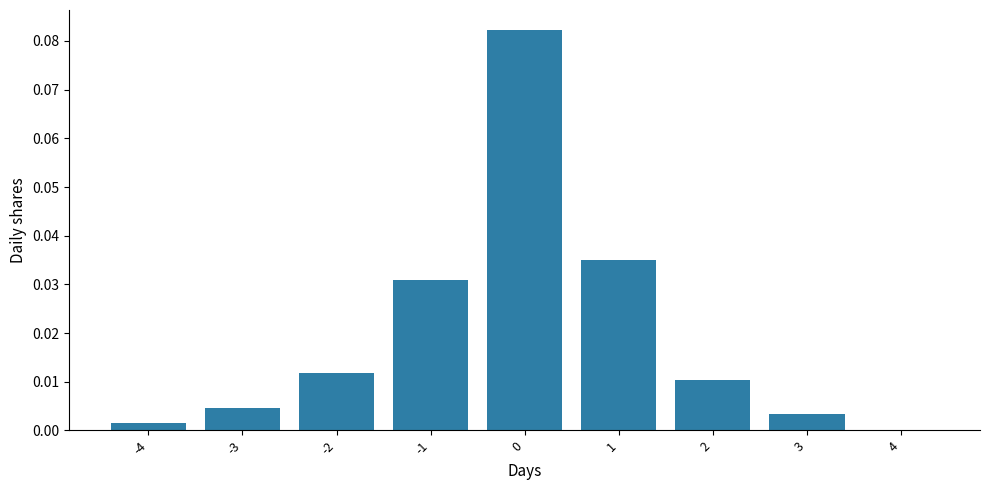

The chart shows a value of 0.0 at 1. True or false?

True